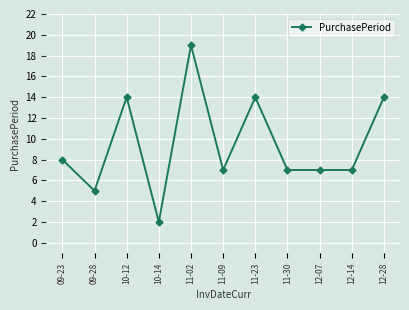

What is the sum of the values at 11-23 and 11-09?

21